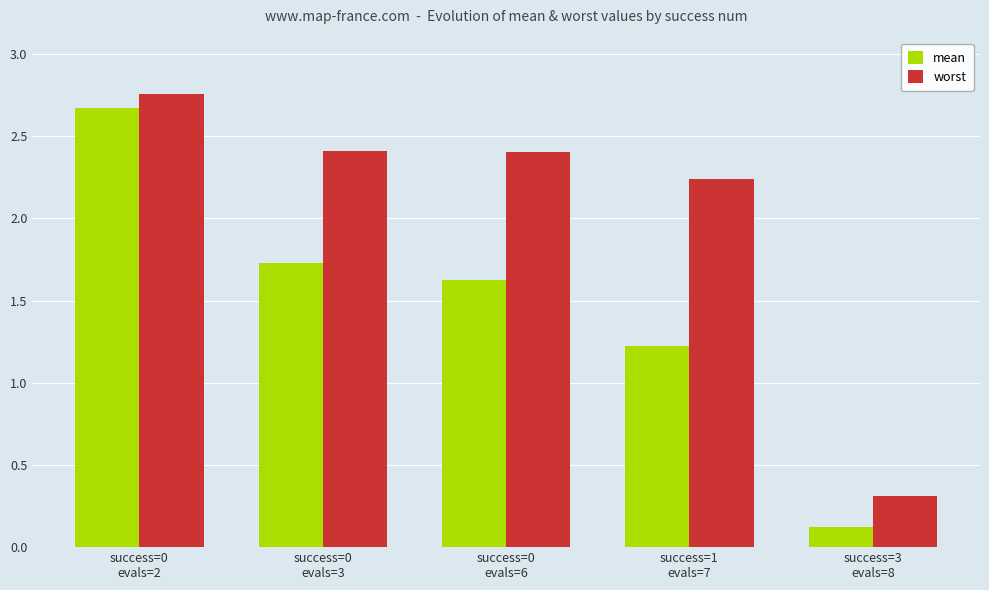

Which series has the largest range (max minus min)?

mean